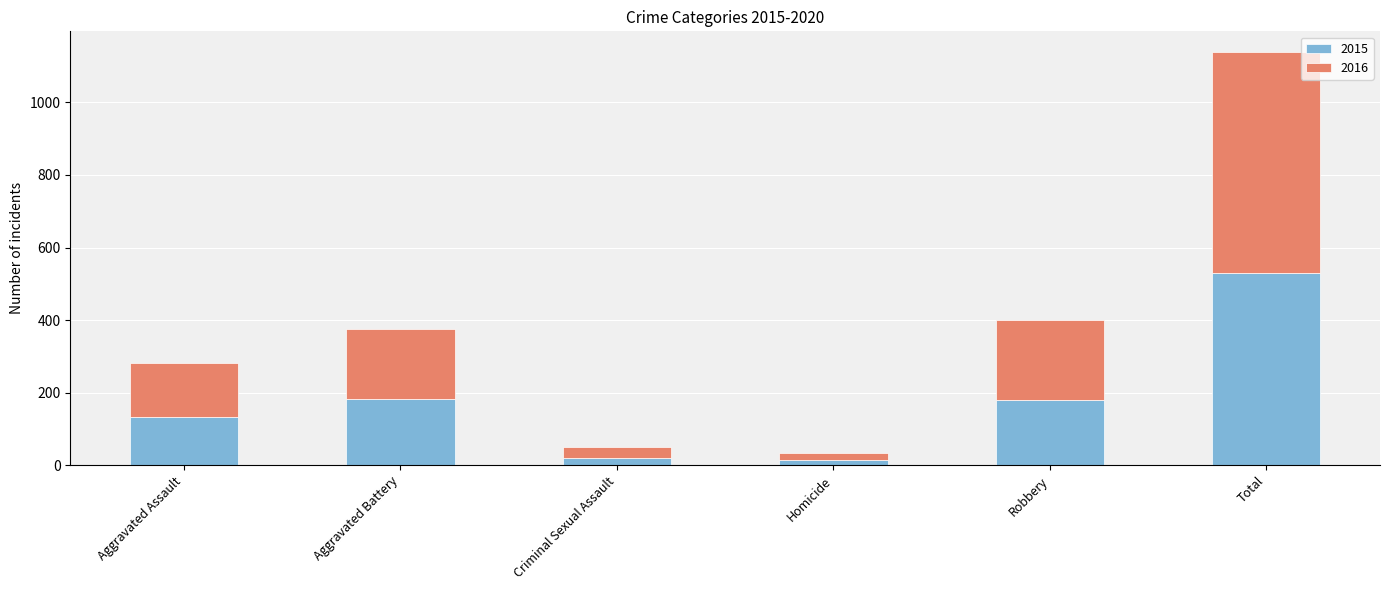

What are all the series names shown in the legend?

2015, 2016